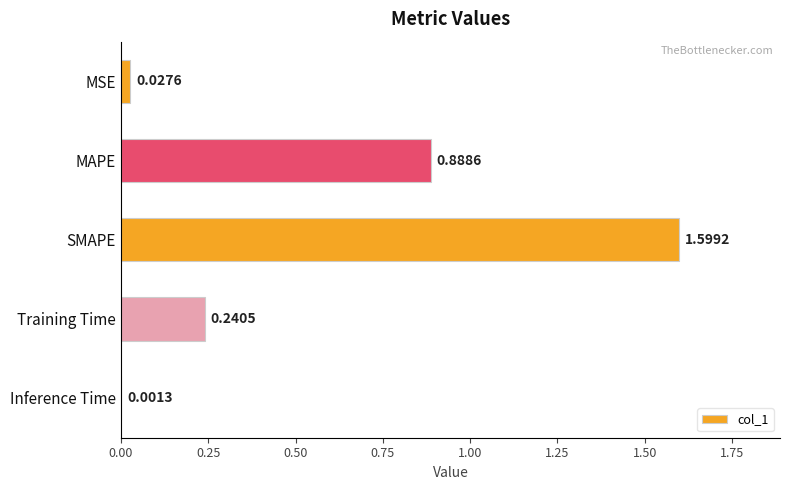

Between MAPE and Training Time, which is larger?

MAPE